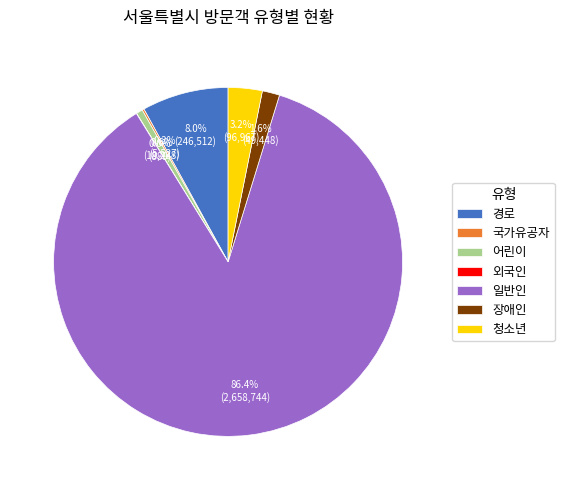

Is it true that 청소년 is 8% of the pie?

False